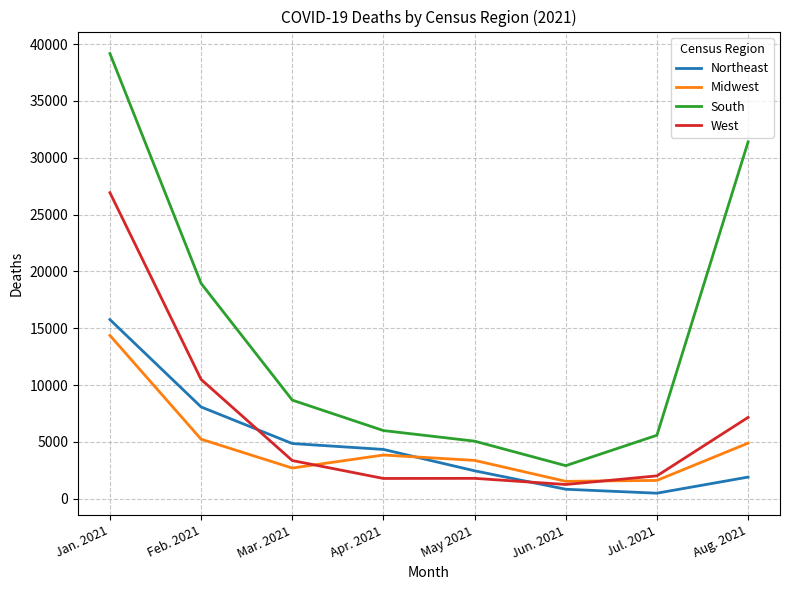

Which series has the largest range (max minus min)?

South